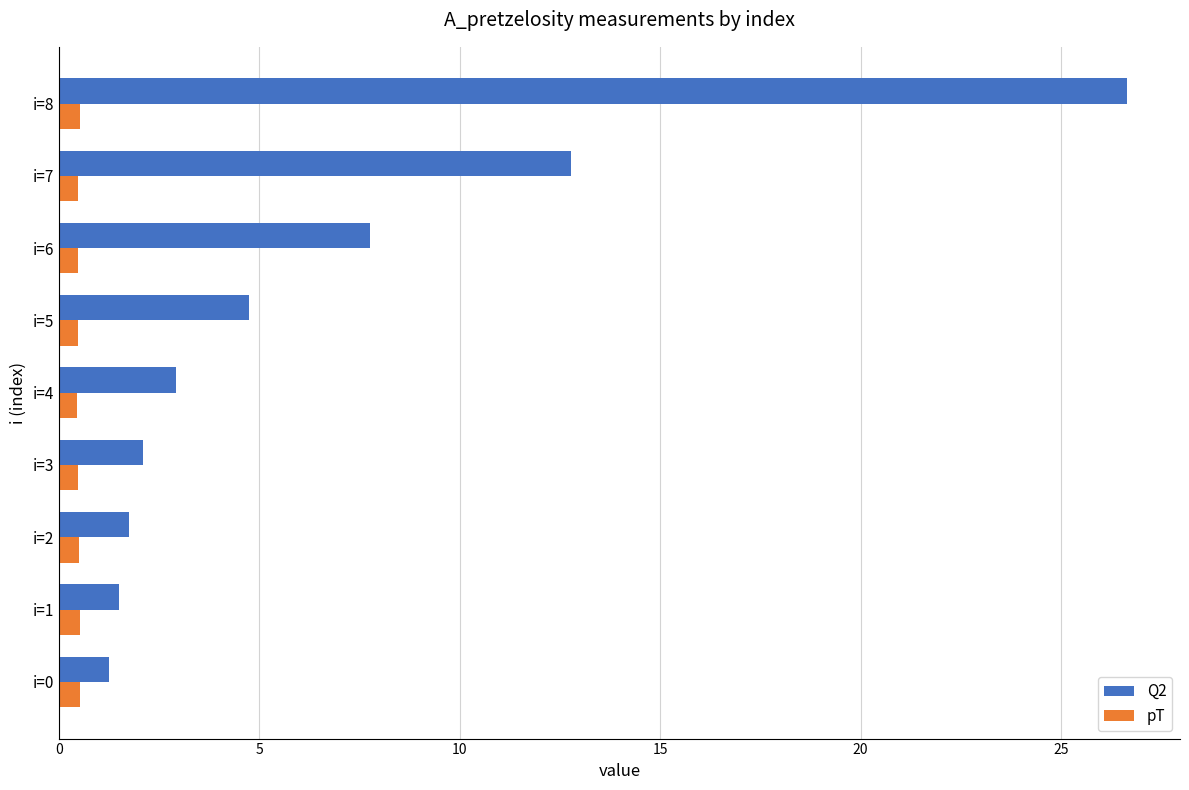

At which category does the chart reach its peak across all series?

i=8